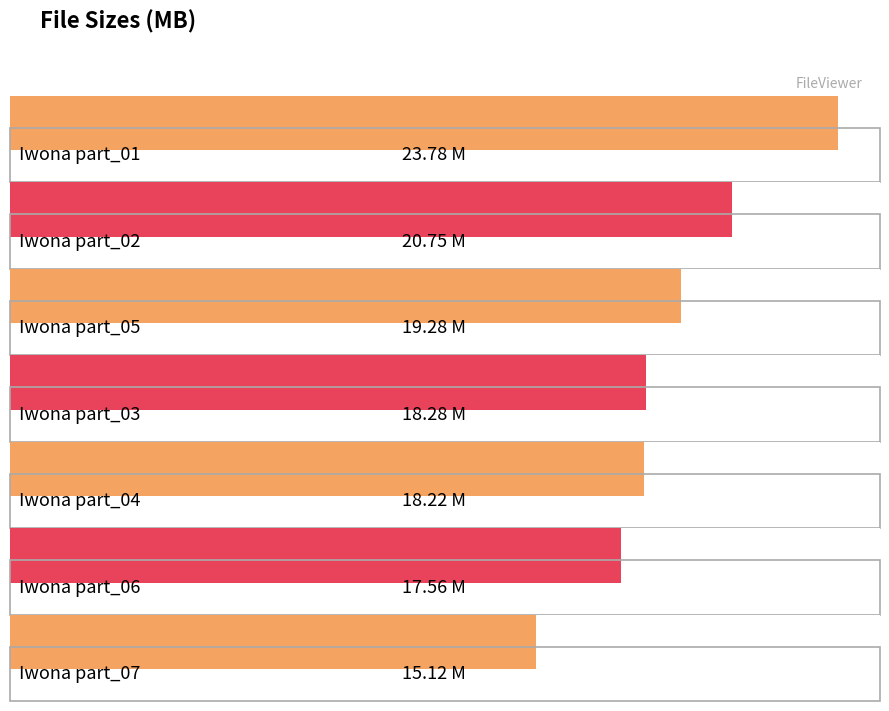

True or false: the data shows 20.8 at Iwona part_02.wmv.

True